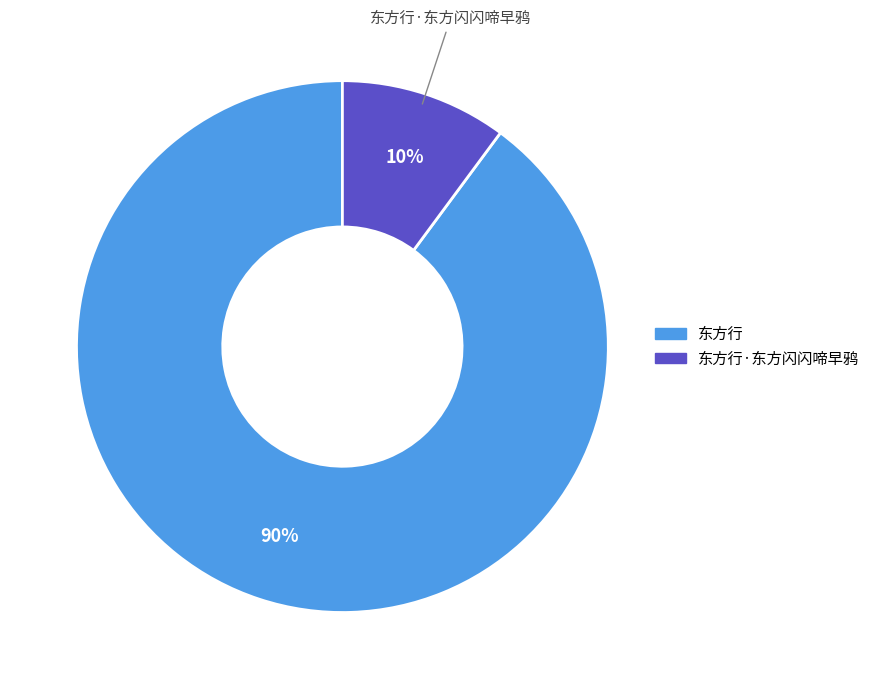

To the nearest percent, what is the difference between the largest and smallest slice percentages?

80%